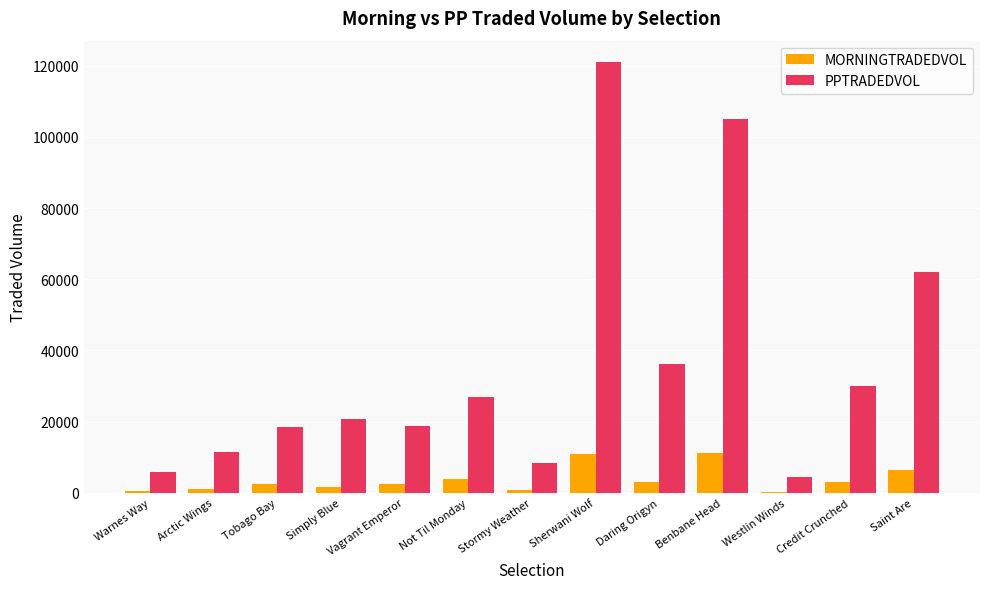

What is the total value across all series at Benbane Head?

116171.6